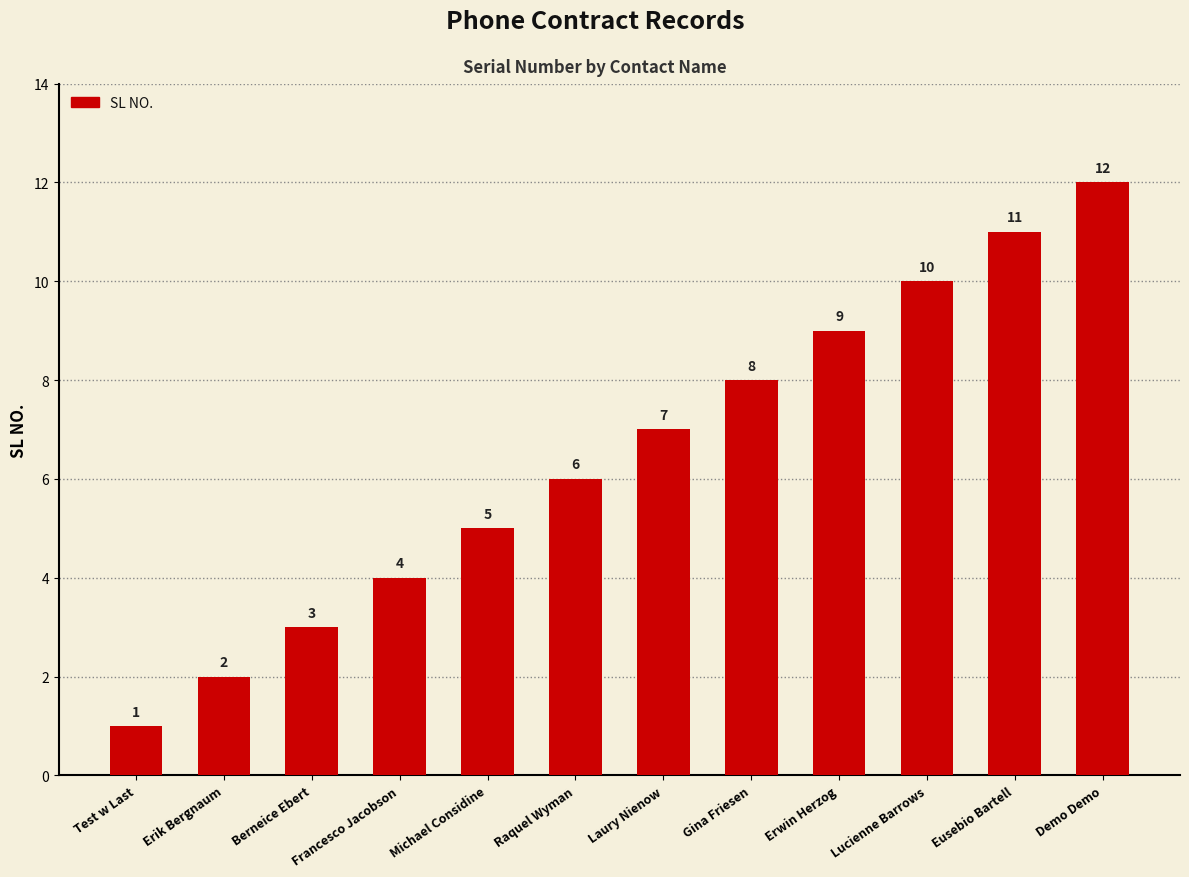

How many data points are less than 7?

6